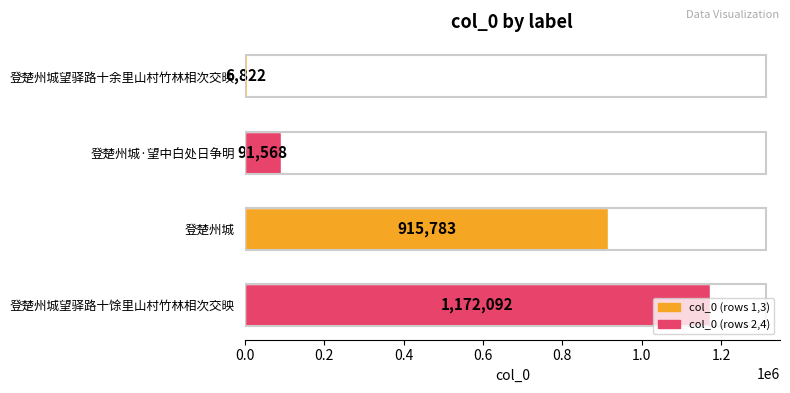

Which label corresponds to the largest value in the chart?

登楚州城望驿路十馀里山村竹林相次交映